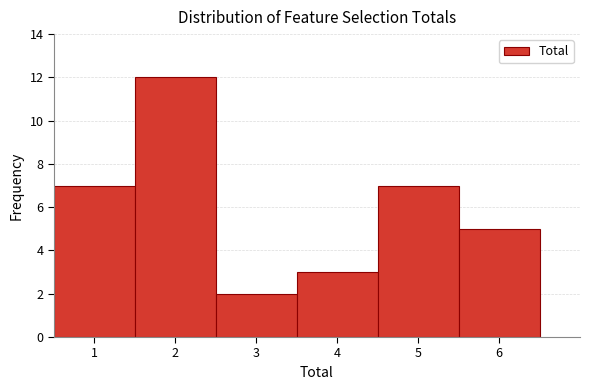

Reading left to right, transcribe this chart: for each bar, give the range it covers on the x-axis and its height. The values are not printed on the chart, so give them approximately, as read against the axis.

0.5 to 1.5: 7
1.5 to 2.5: 12
2.5 to 3.5: 2
3.5 to 4.5: 3
4.5 to 5.5: 7
5.5 to 6.5: 5